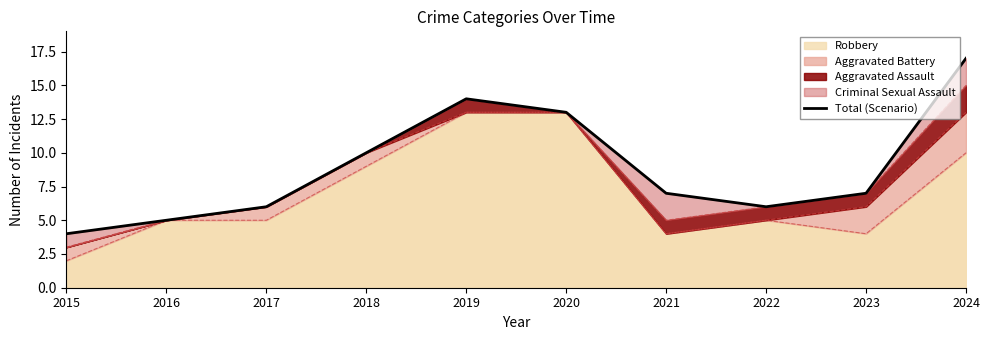

The value at 2023 is 12. True or false?

False